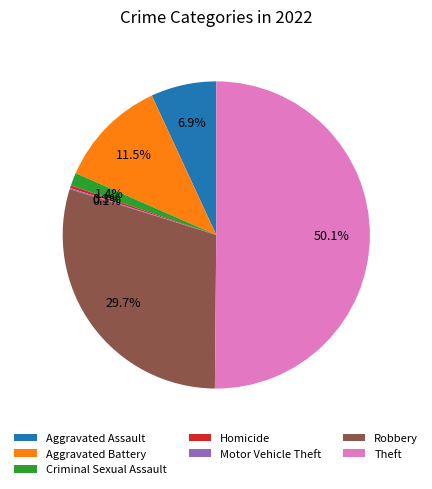

Which slice is the largest?

Theft